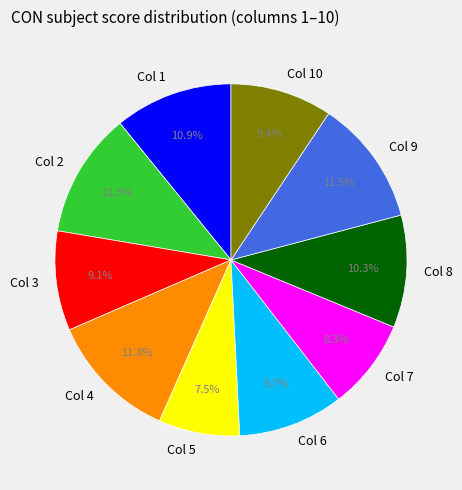

Between Col 4 and Col 6, which is larger?

Col 4